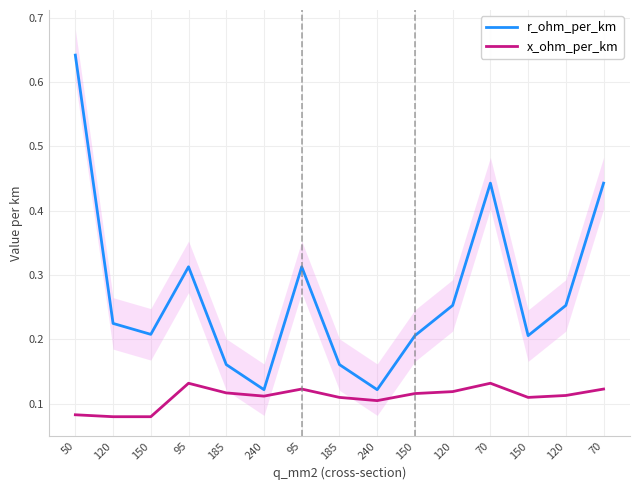

True or false: r_ohm_per_km has more than 0 interior local peaks.

True